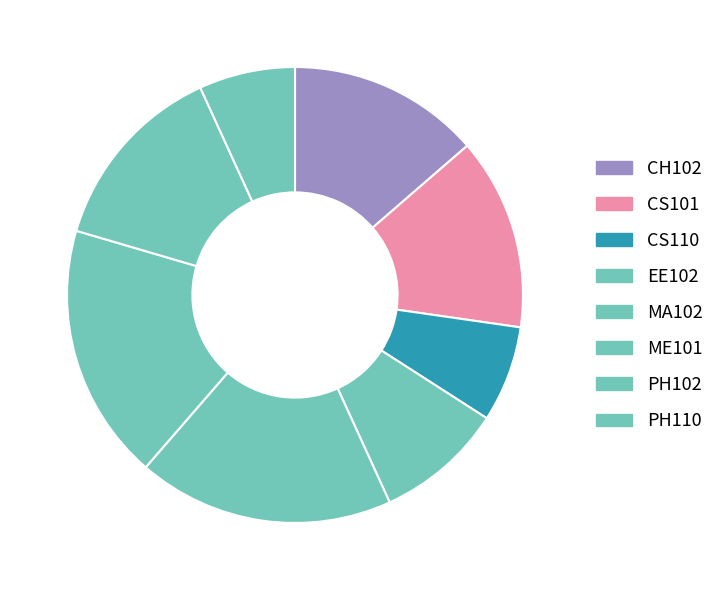

Count the number of slices in the pie.

8